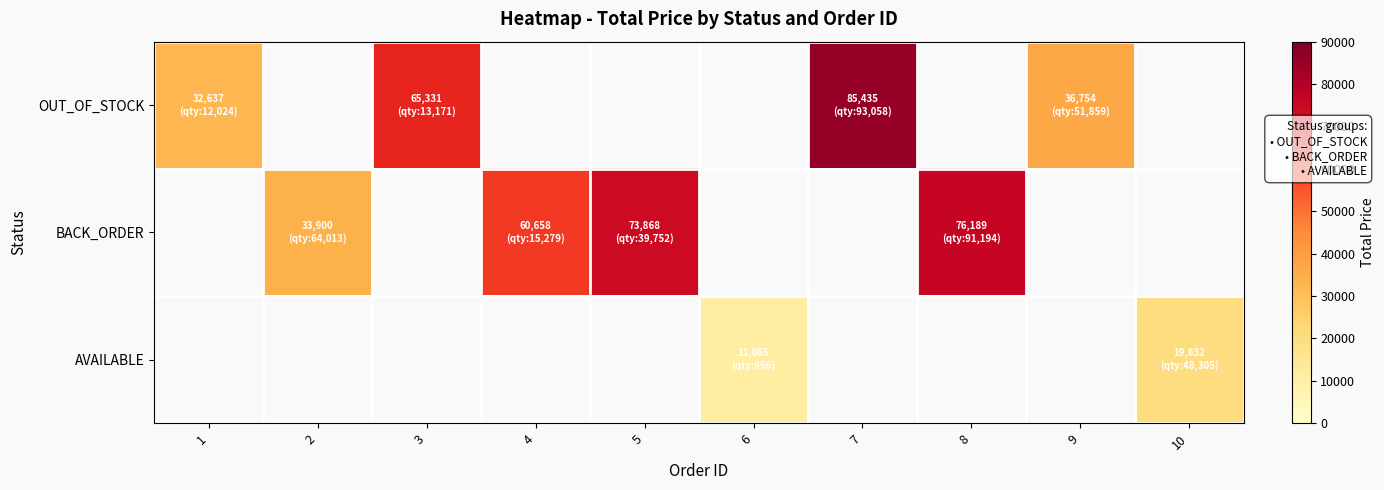

How many data points does each series have?

10